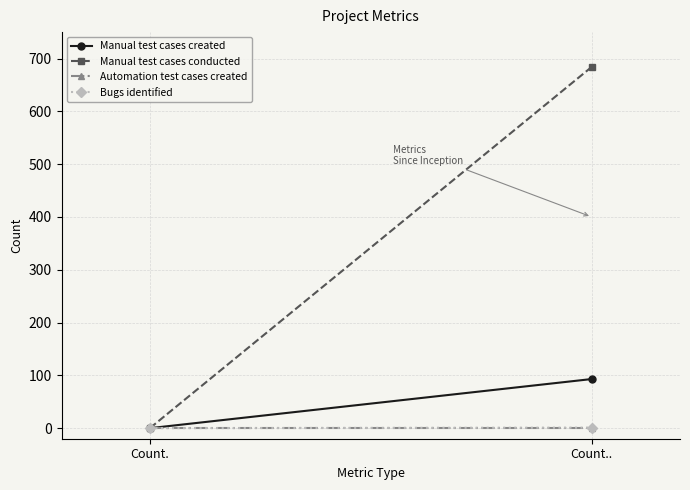

List the labels in order of Bugs identified value, largest first.

Count.., Count.